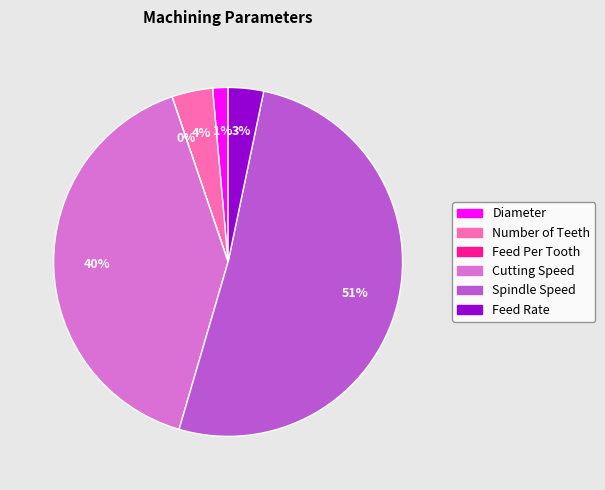

Do Feed Rate and Number of Teeth together represent more than half of the pie?

No